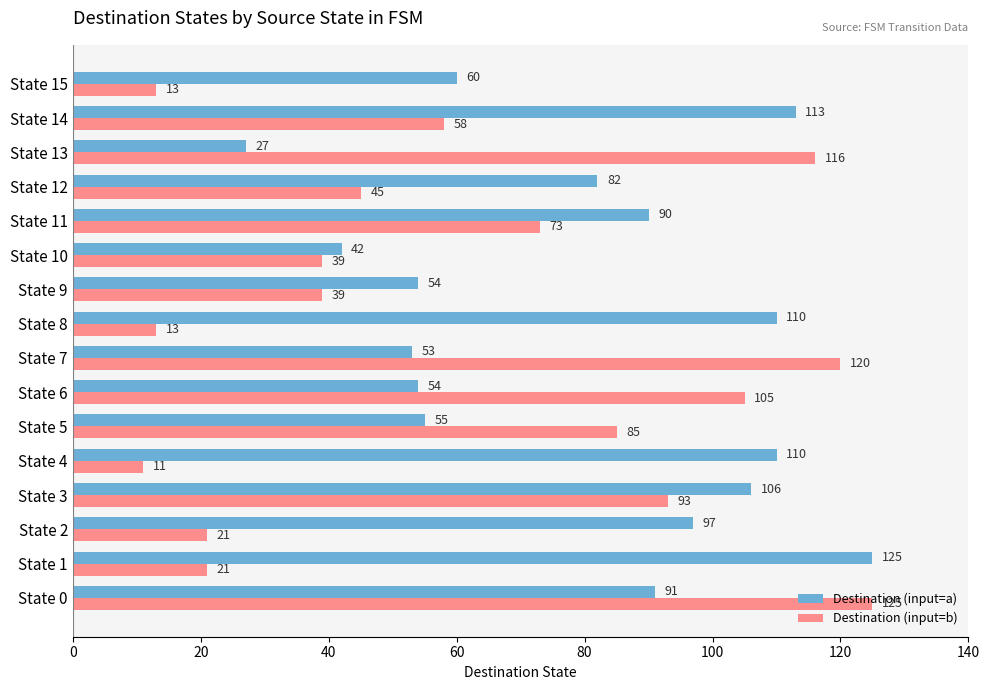

What is the average value of the Destination (input=a) series?

79